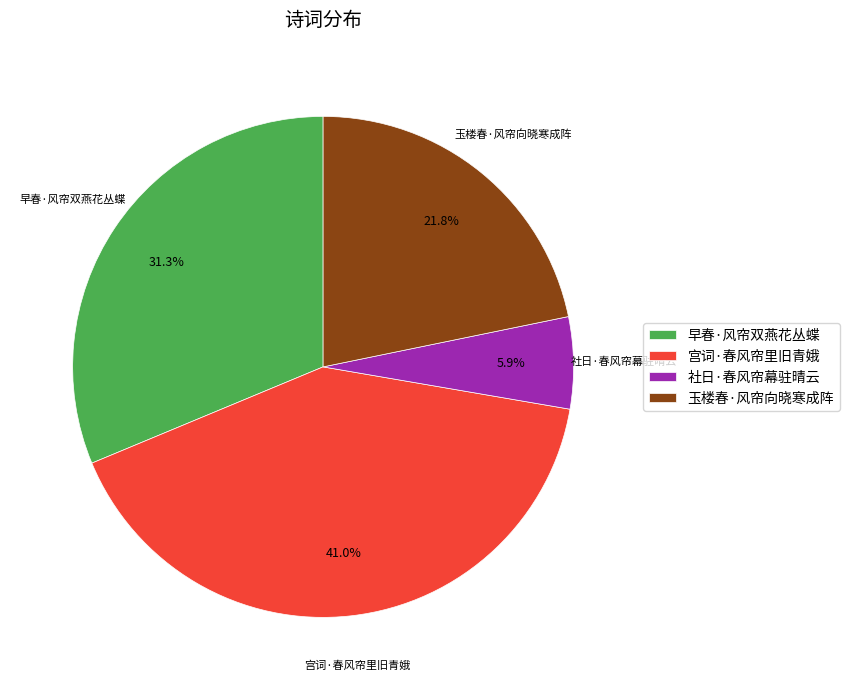

Is it true that 玉楼春·风帘向晓寒成阵 is 22% of the pie?

True